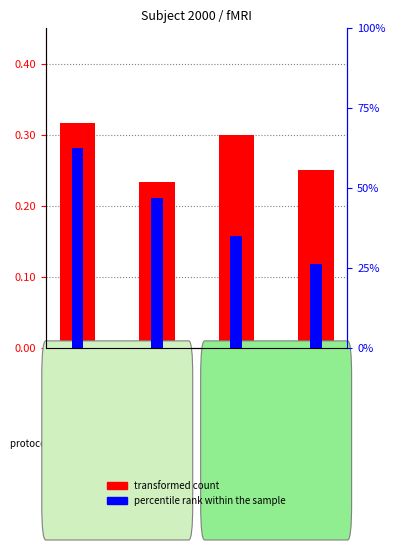

Which series has the largest total across all categories?

transformed count